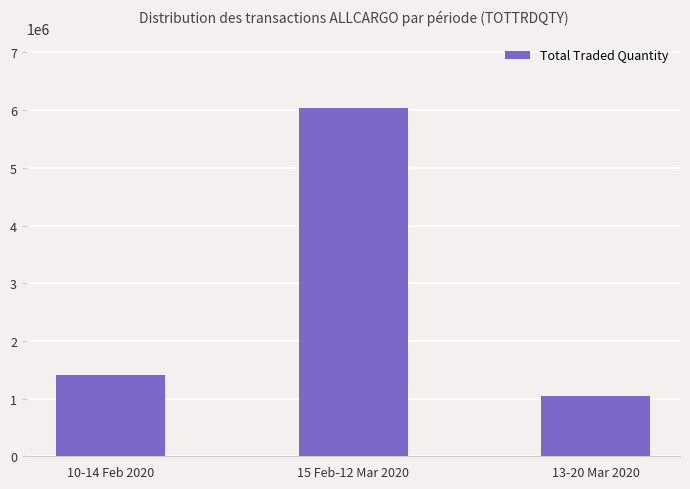

What is the sum of the values at 13-20 Mar 2020 and 10-14 Feb 2020?

2454140